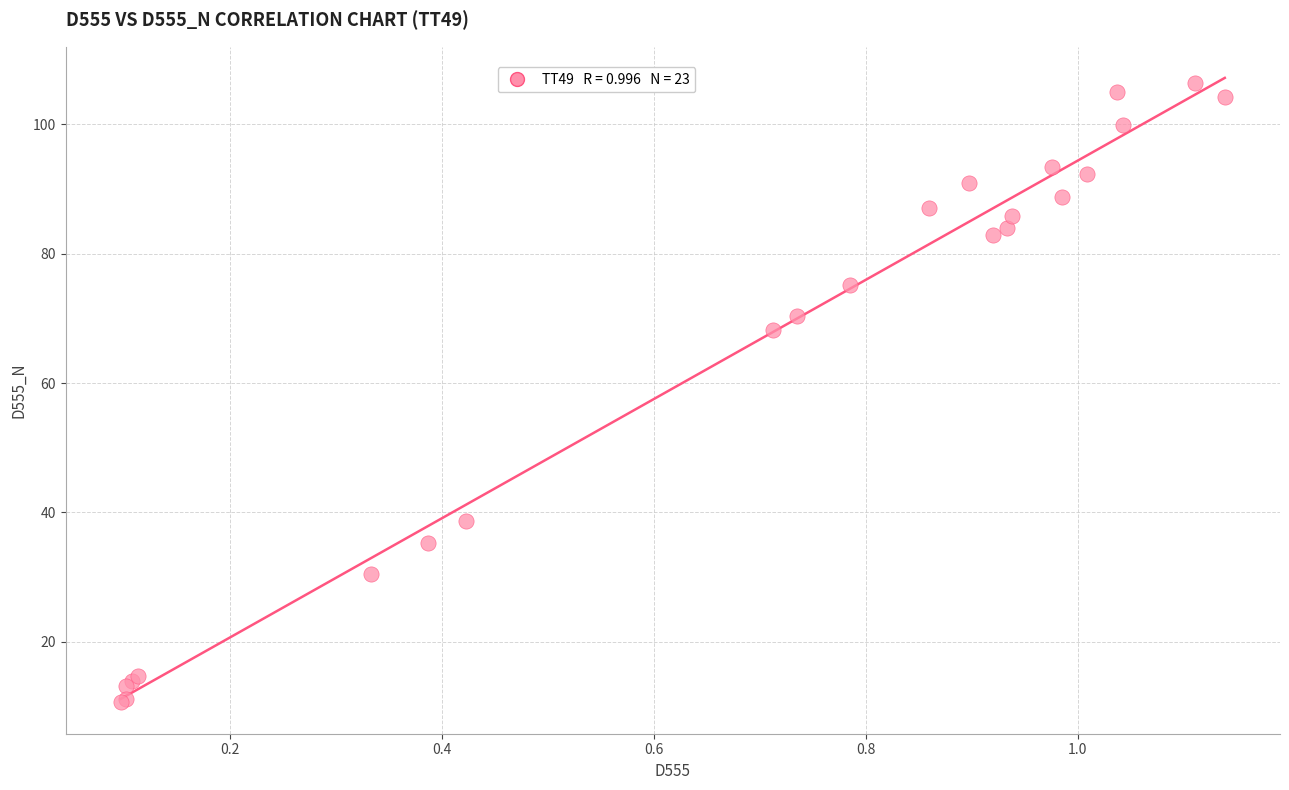

What Y value in the scatter plot is closest to 58?

68.2